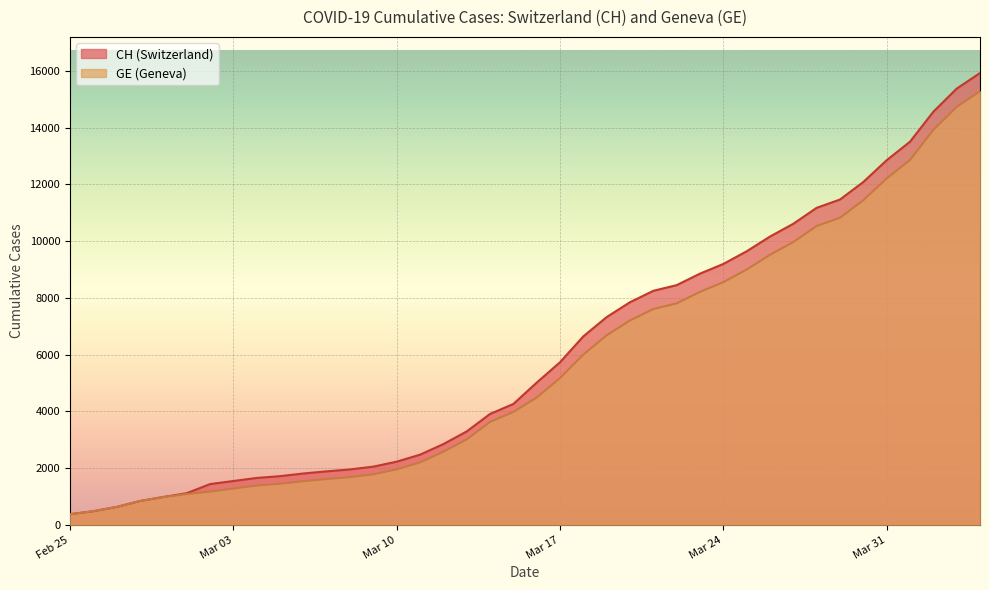

At 2020-04-02, list the series in order from smallest to largest.

GE, CH